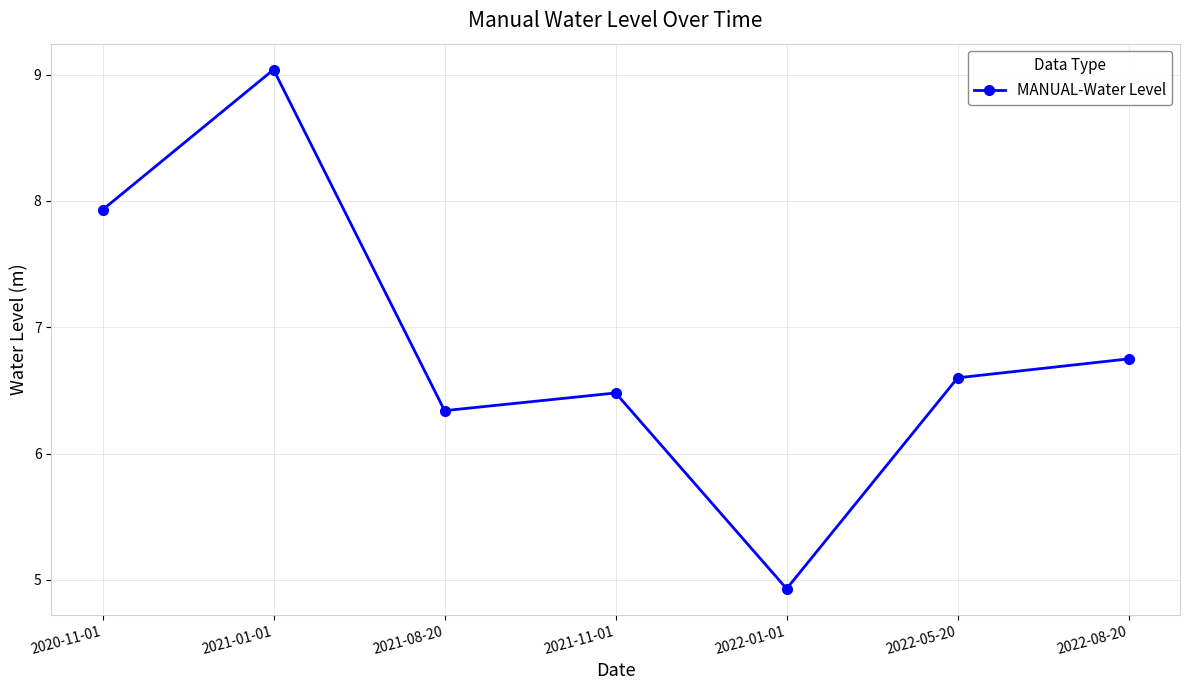

What is the sum of all values?

48.1